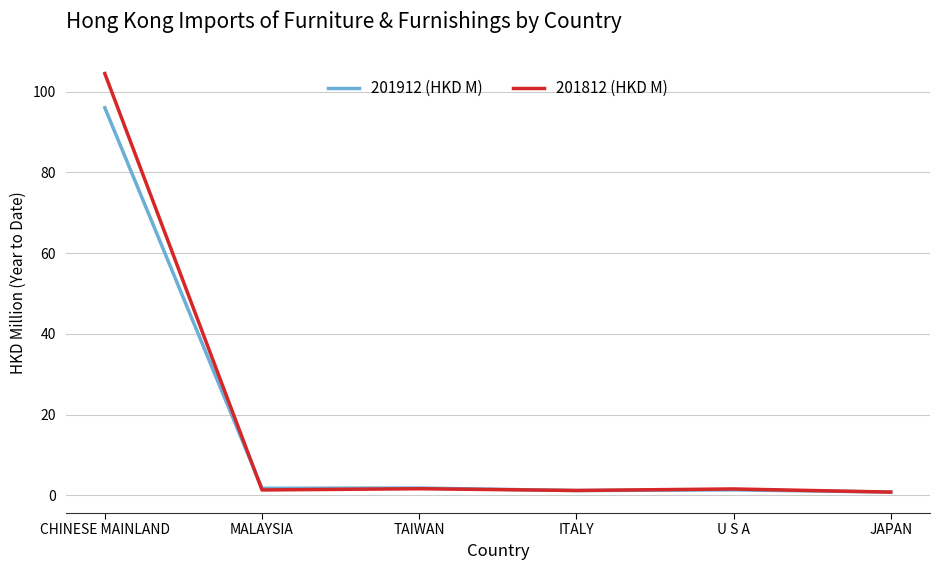

How many lines are shown in the chart?

2